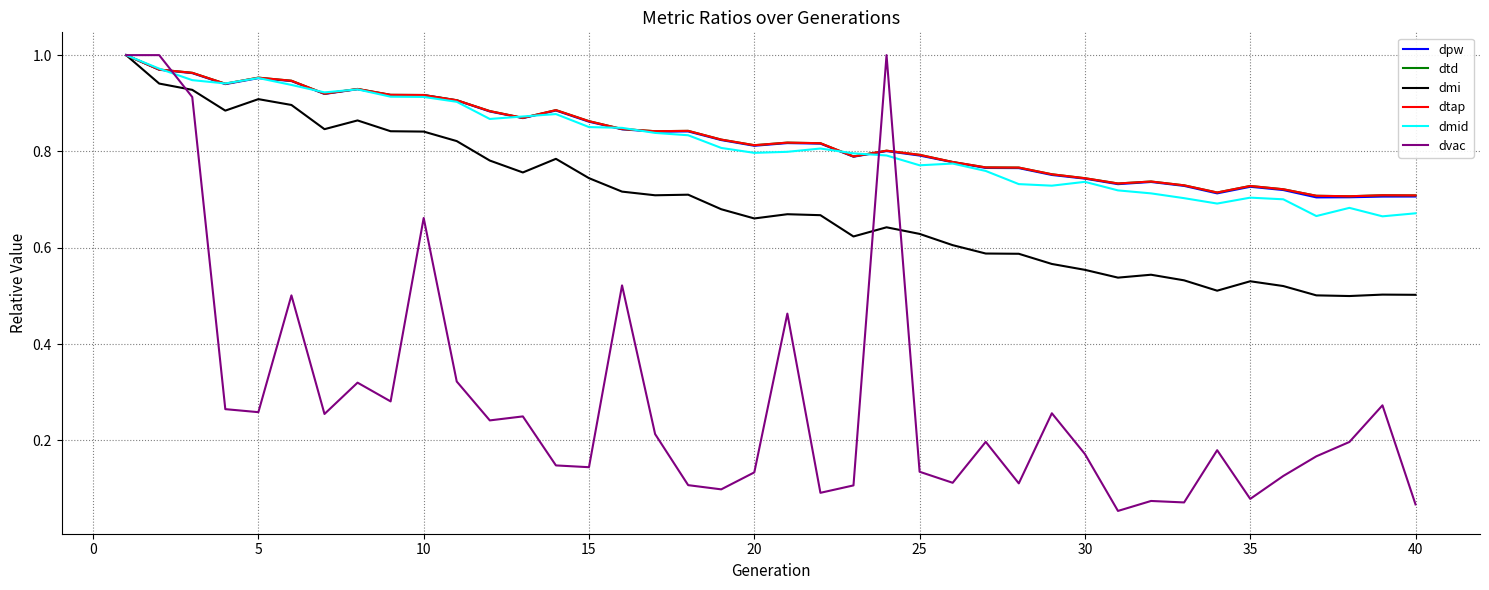

Does the chart display data point markers on the line(s)?

No